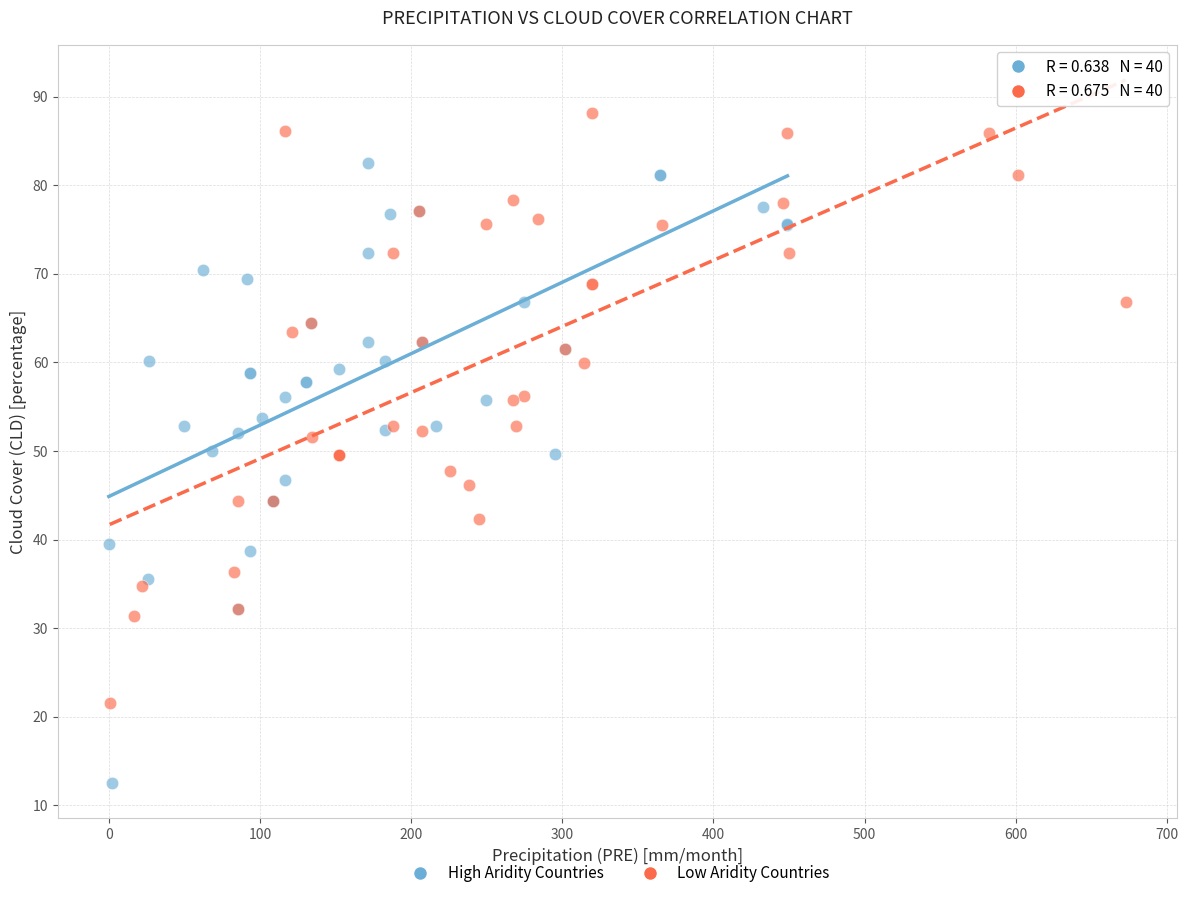

Which series has the largest Y range (max minus min)?

High Aridity Countries